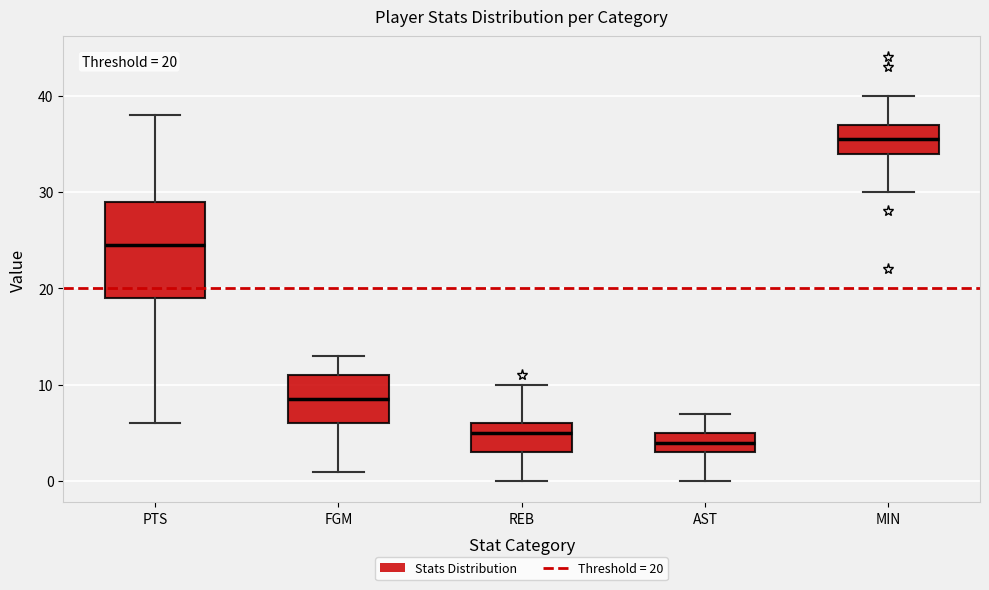

Which box is the tallest, from its lower edge to its upper edge?

PTS